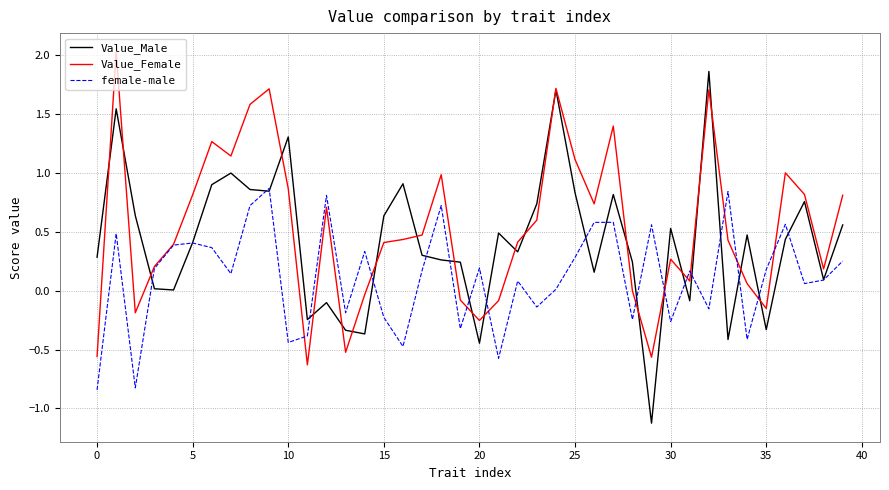

What is the lowest value of the Value_Male series?

-1.1